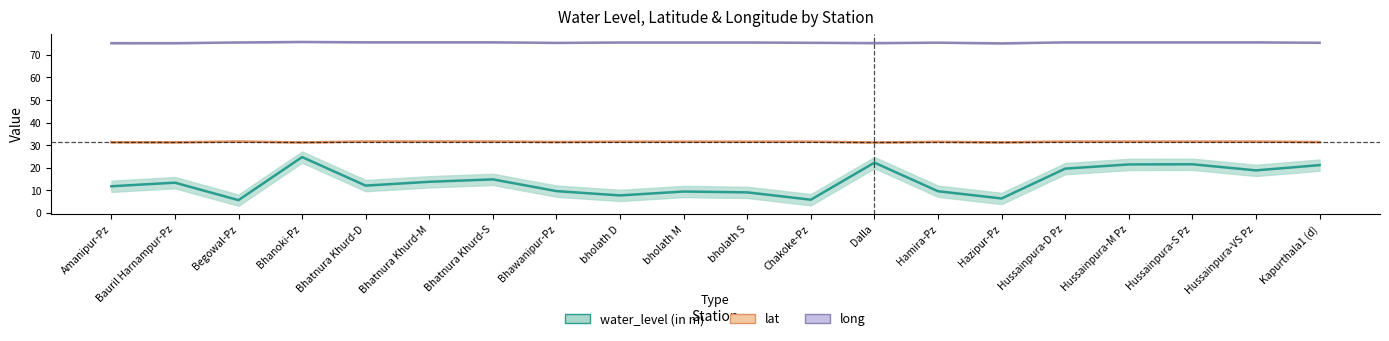

Does the chart display data point markers on the line(s)?

No